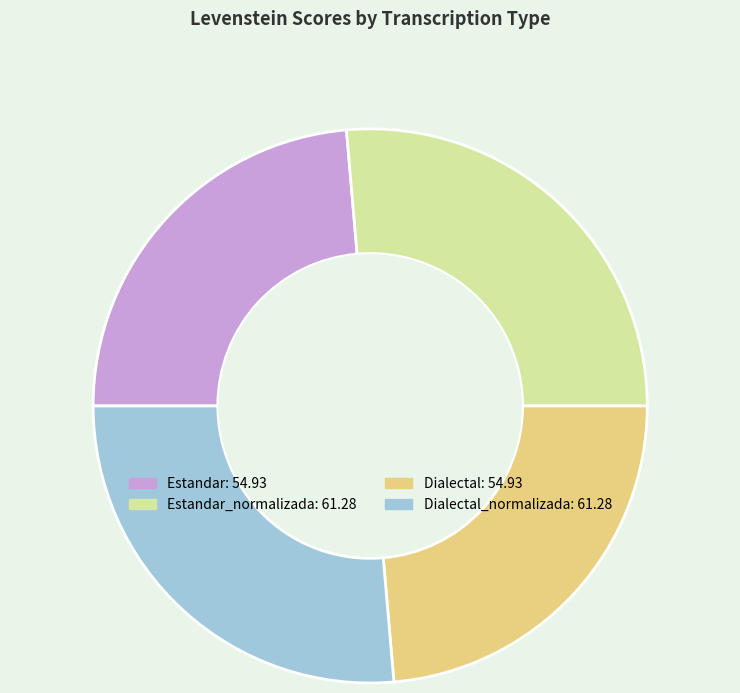

Does any single category account for the majority?

No